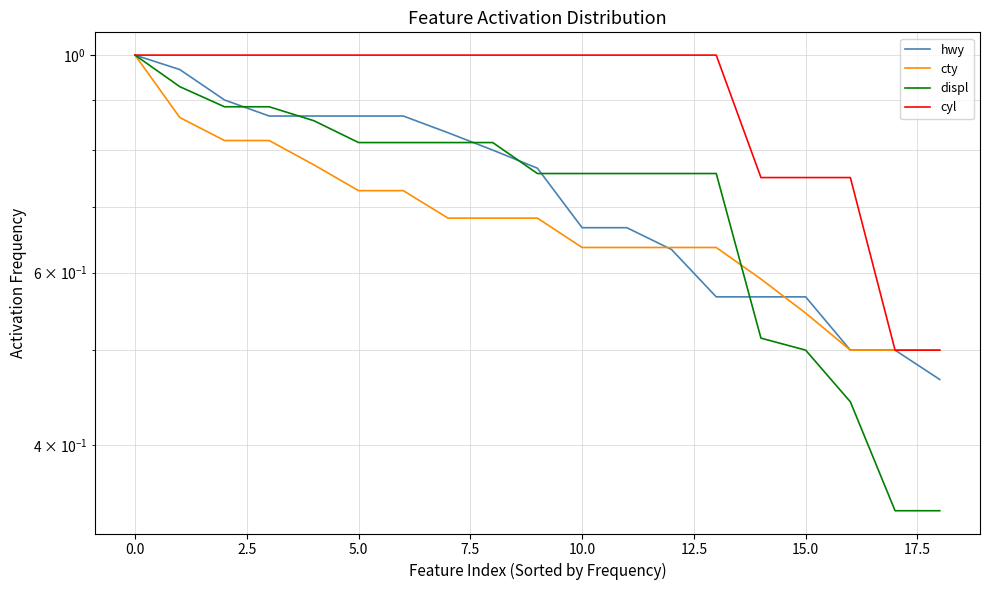

Which has a higher value, 15.0 or 5.0?

5.0